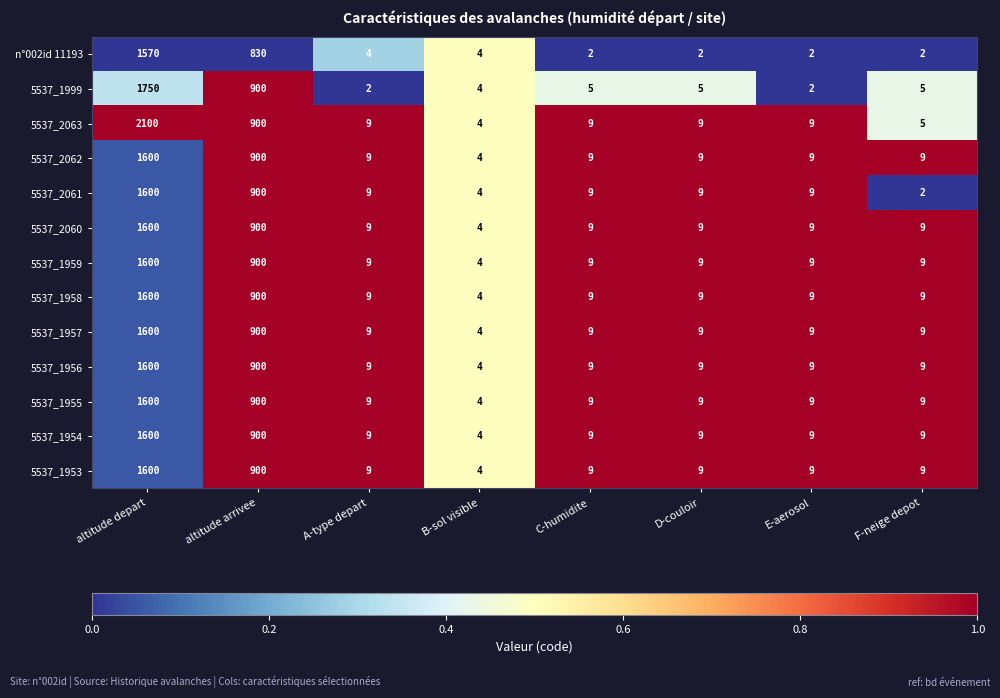

Between altitude depart and altitude arrivee, which series saw the biggest shift?

5537_2063